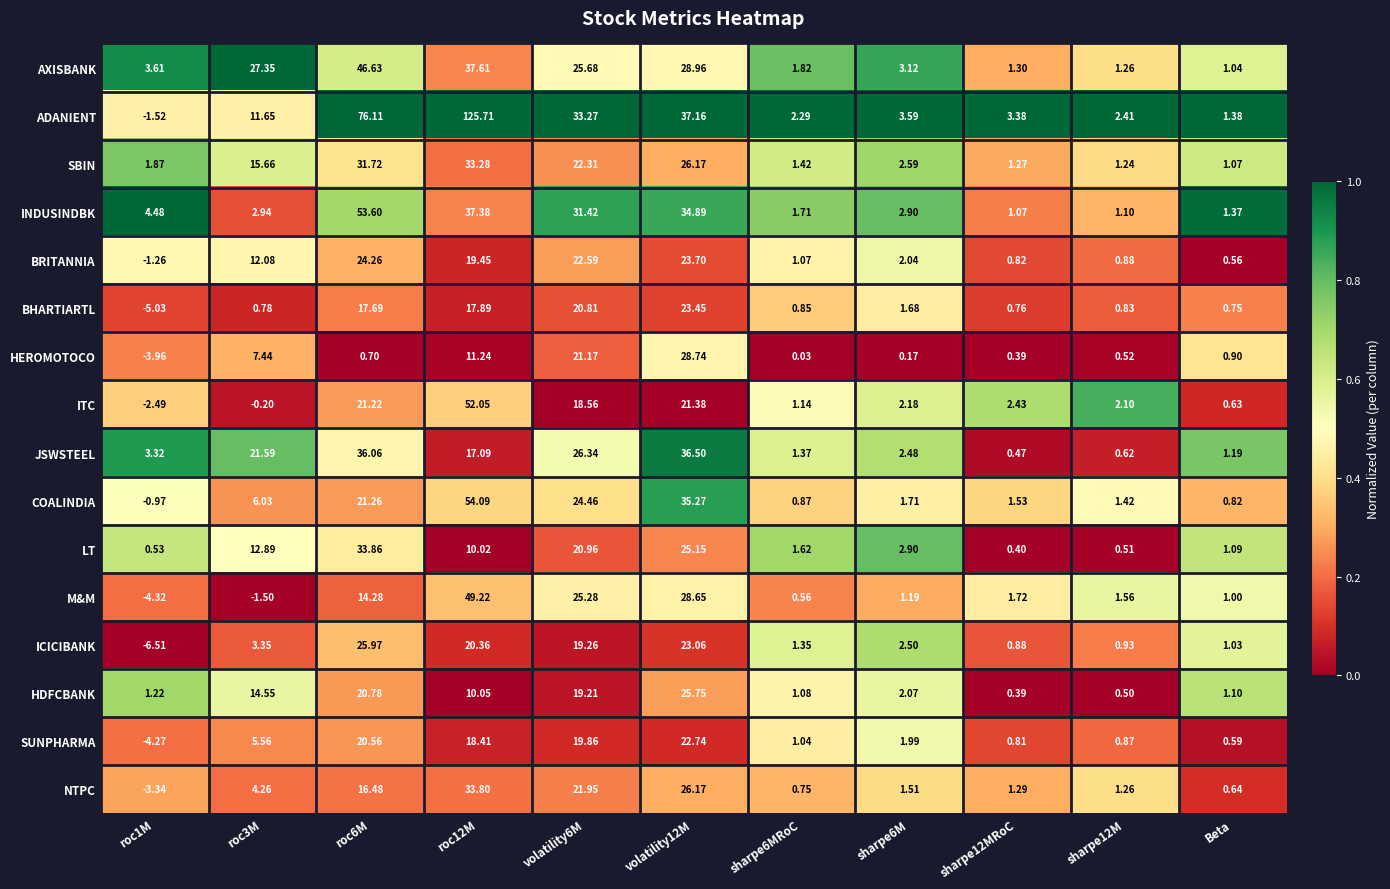

Between volatility12M and sharpe12MRoC, which series saw the biggest shift?

JSWSTEEL